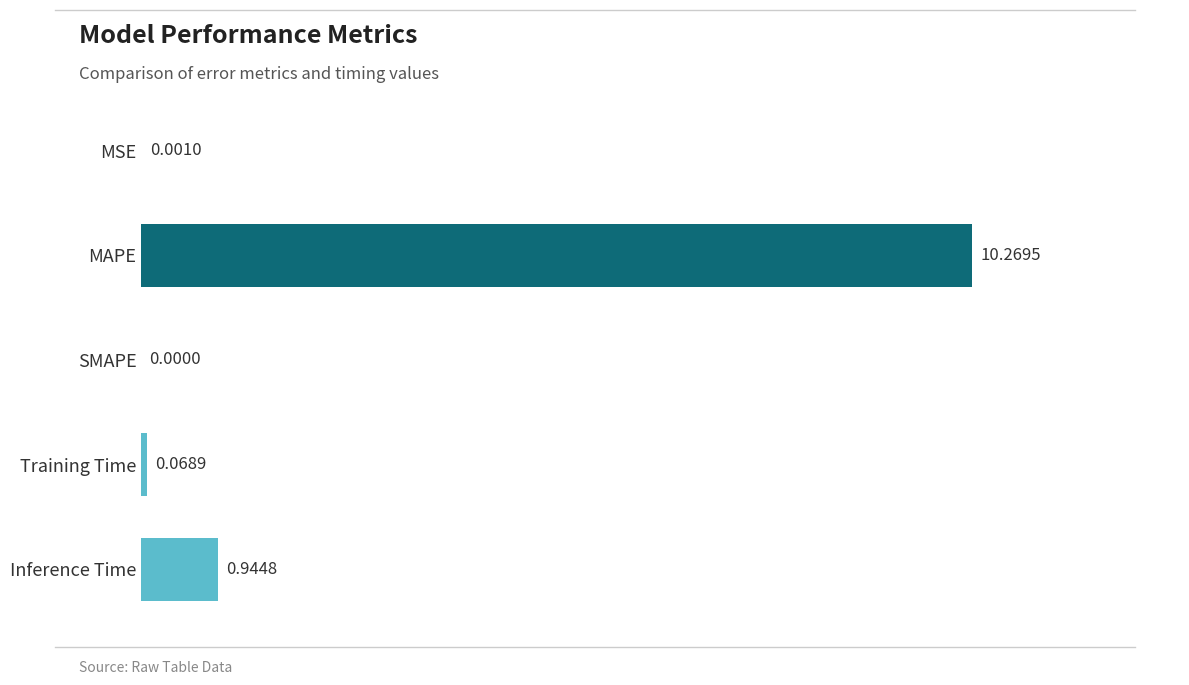

What is the sum of all values?

11.3